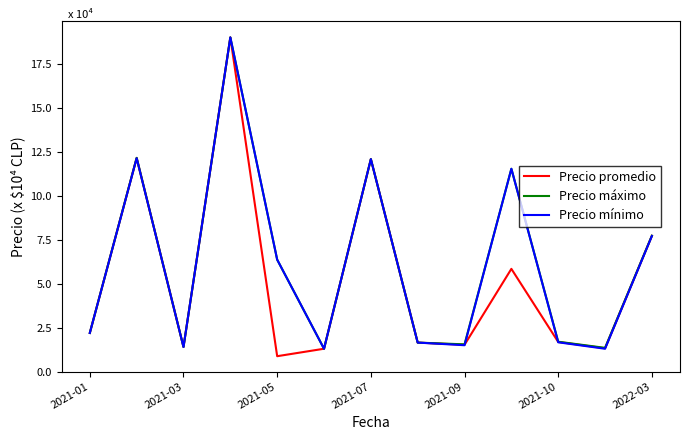

What is the greatest value displayed?

19.0